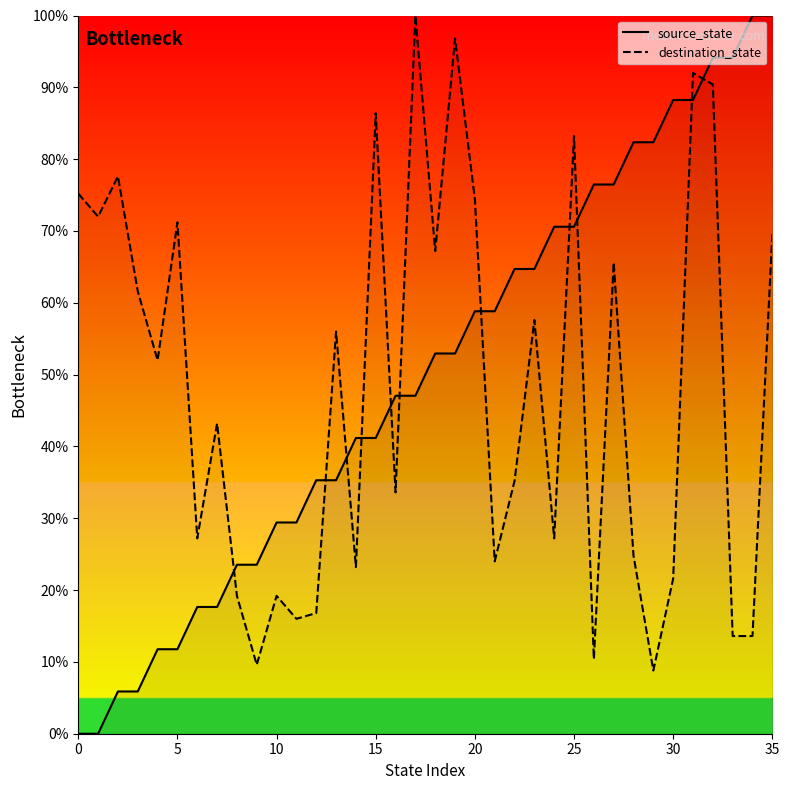

How many times do destination_state and source_state cross each other?

11